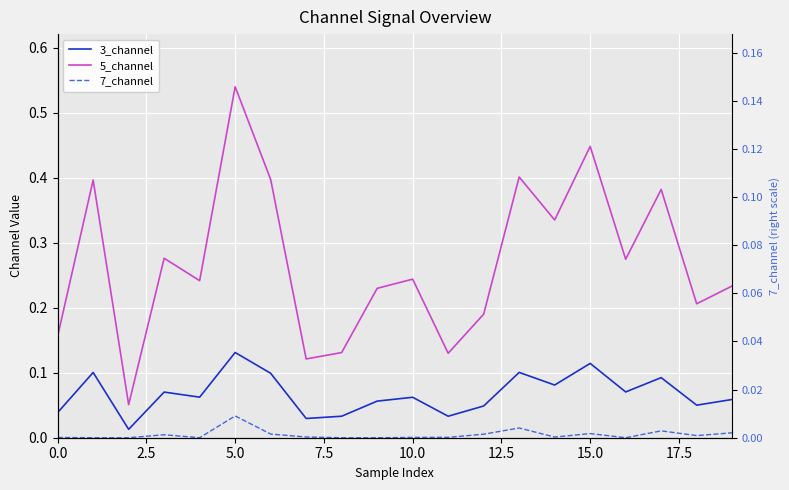

Rank the series by their maximum value, from lowest to highest.

7_channel, 7_channel_r, 3_channel, 5_channel